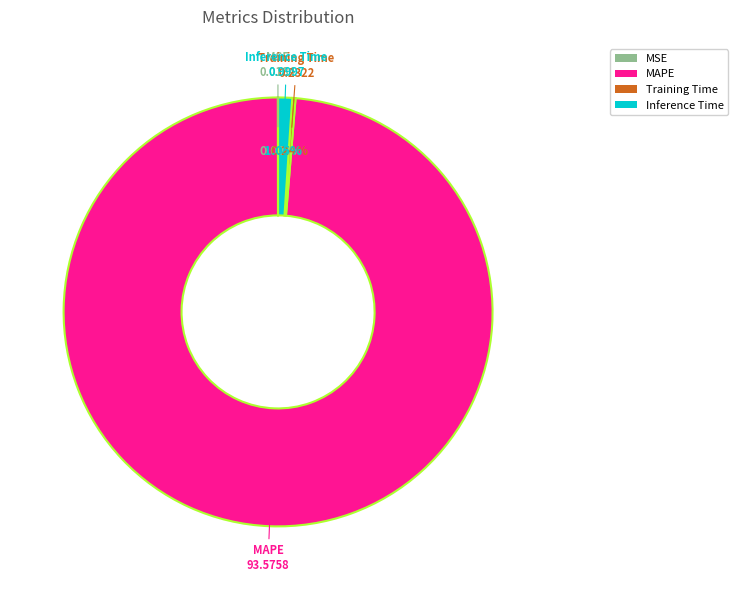

Which slice is the largest?

MAPE